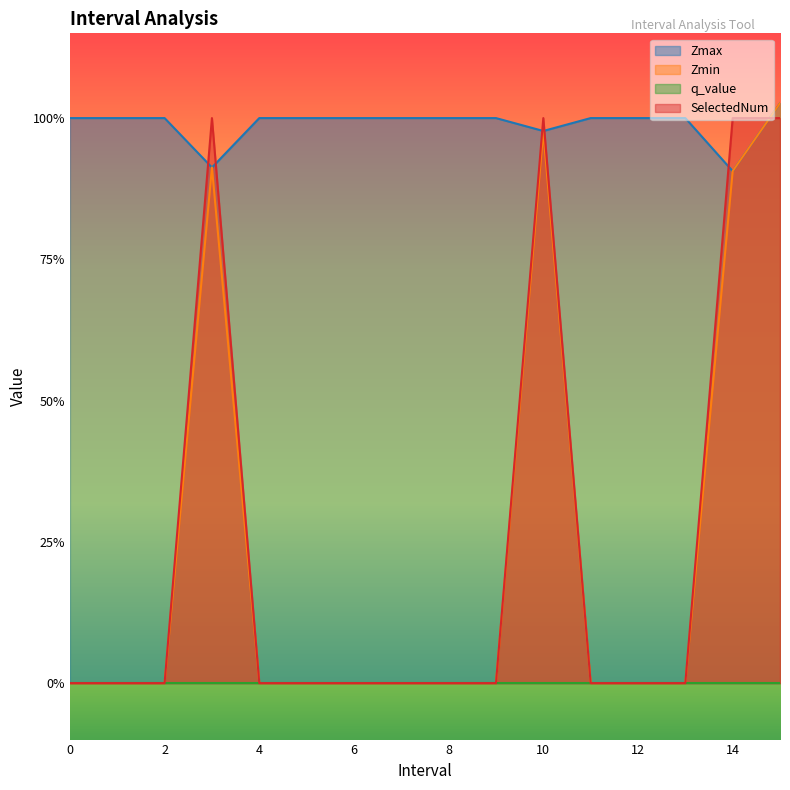

At which category is the sum across all series the highest?

15.0